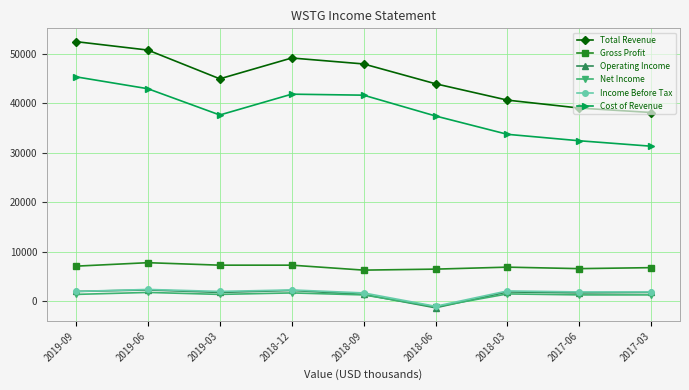

What position from the right is 2018-03?

3